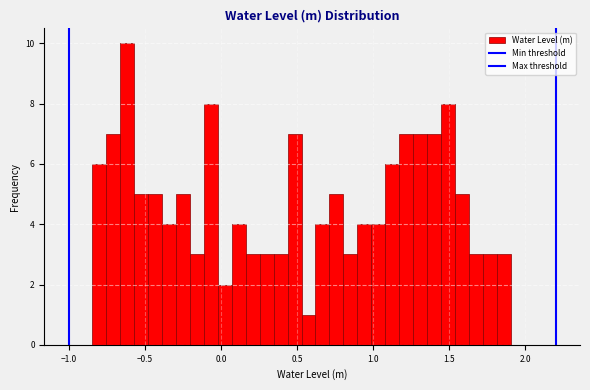

Around what value on the x-axis is the tallest bar? Give the approximate position of its centre, as read against the axis.

-0.60